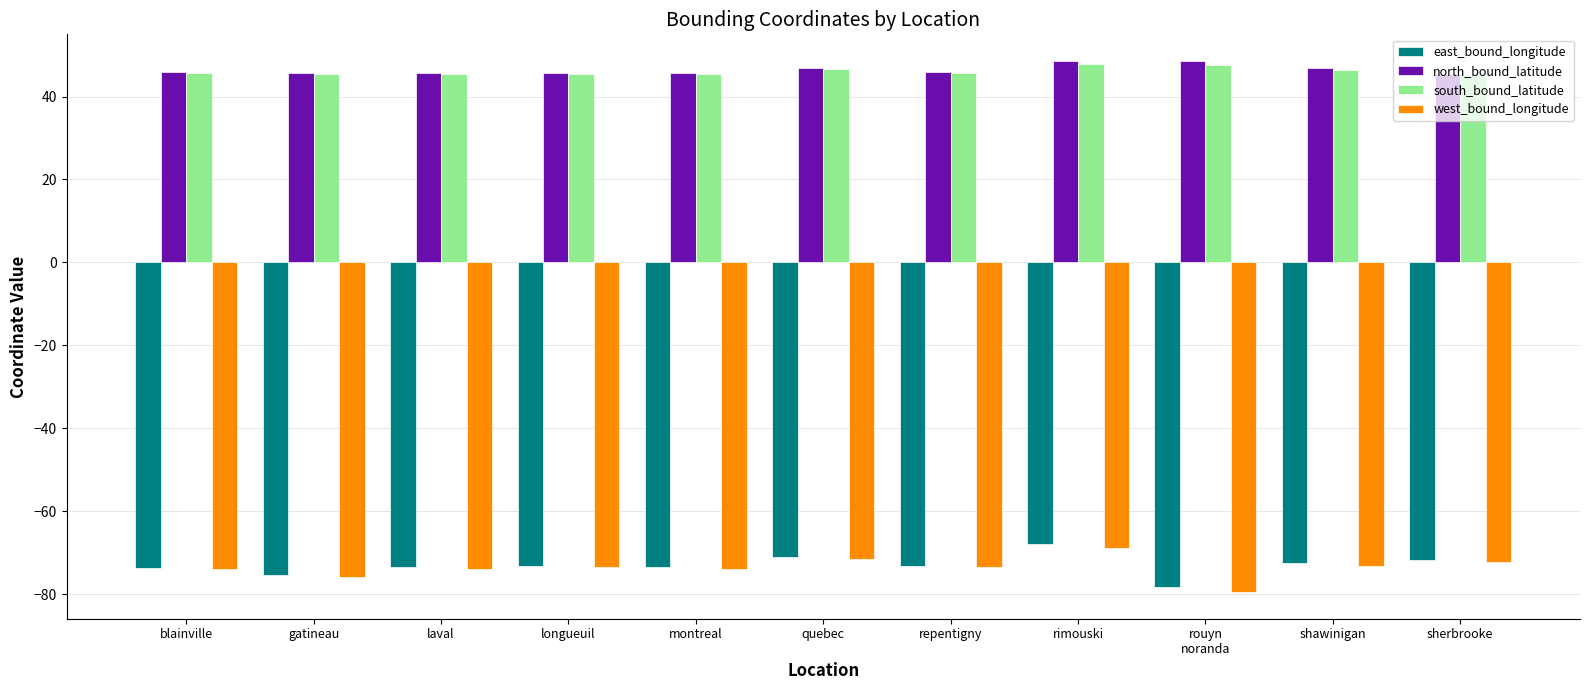

What is the label of the 1st bar from the right?

sherbrooke